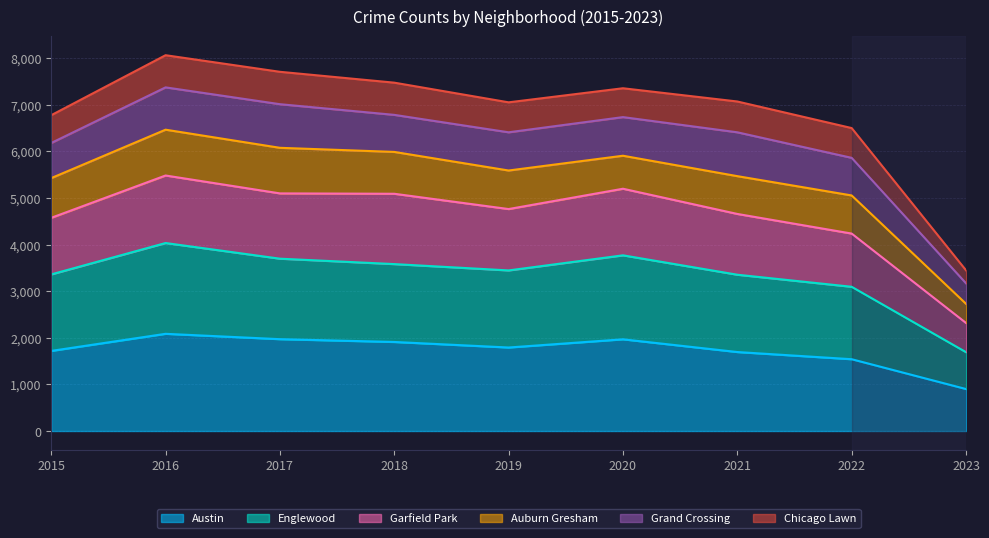

The value of Englewood at 2019 is 5152. True or false?

False